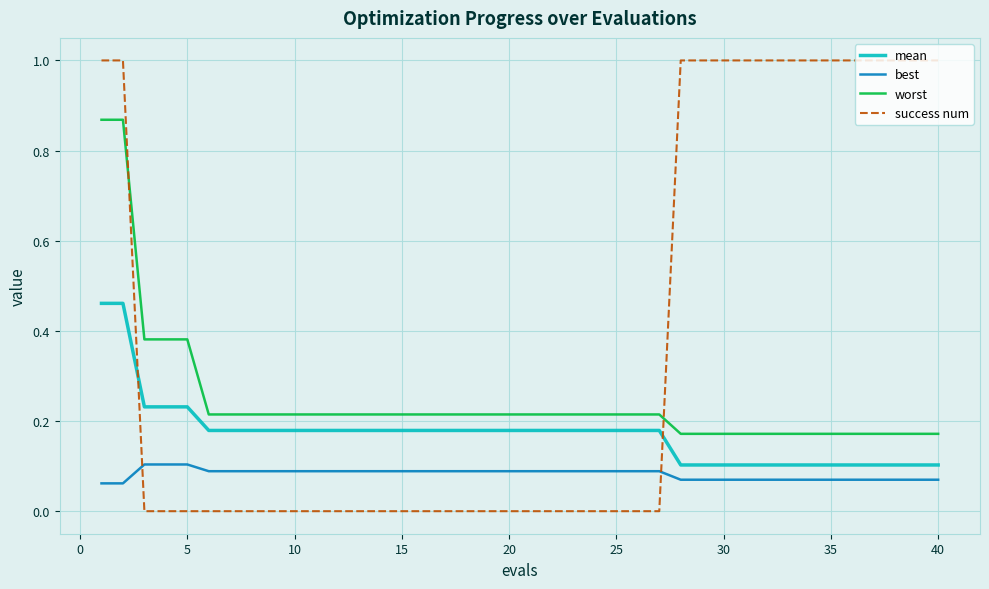

What is the maximum value for success num?

1.0